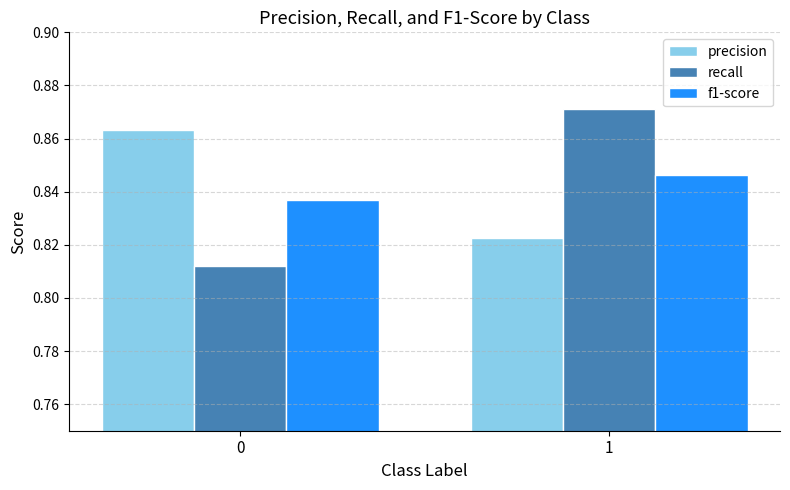

Where is precision nearest to the value 0?

1